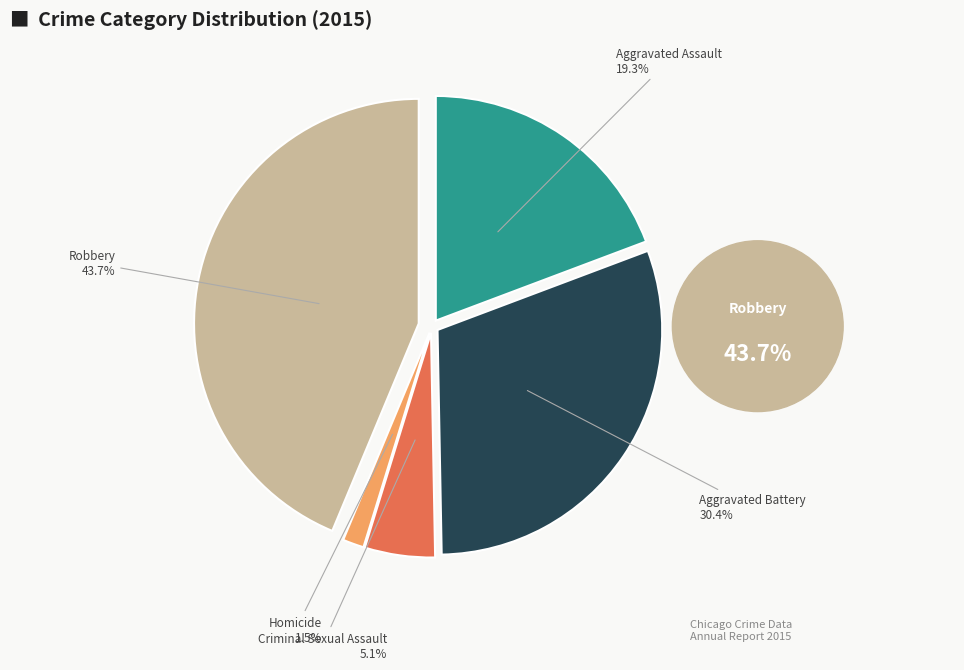

Is there any slice that represents more than half of the pie?

No